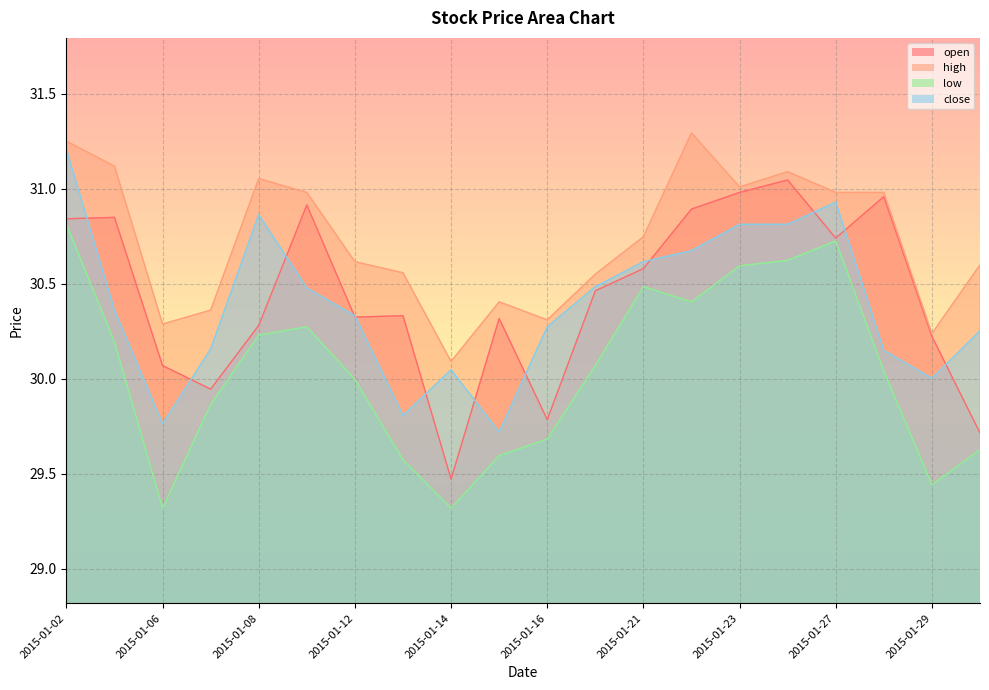

Reading left to right, transcribe all the data shown in this chart.

open: 30.8	30.8	30.1	29.9	30.3	30.9	30.3	30.3	29.5	30.3	29.8	30.5	30.6	30.9	31.0	31.0	30.7	31.0	30.2	29.7
high: 31.2	31.1	30.3	30.4	31.1	31.0	30.6	30.6	30.1	30.4	30.3	30.6	30.7	31.3	31.0	31.1	31.0	31.0	30.2	30.6
low: 30.8	30.2	29.3	29.9	30.2	30.3	30.0	29.6	29.3	29.6	29.7	30.1	30.5	30.4	30.6	30.6	30.7	30.0	29.4	29.6
close: 31.2	30.4	29.8	30.2	30.9	30.5	30.3	29.8	30.0	29.7	30.3	30.5	30.6	30.7	30.8	30.8	30.9	30.1	30.0	30.3